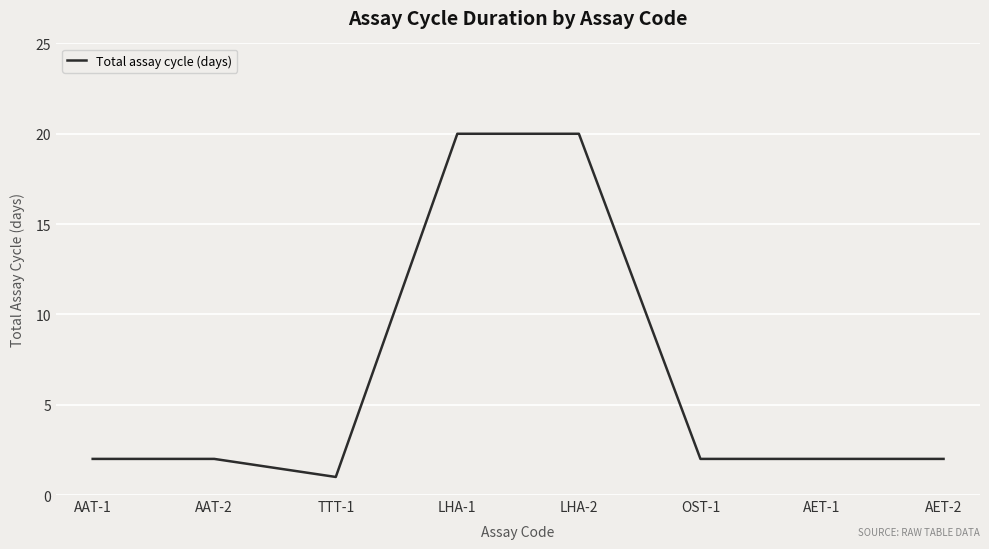

Does the chart display data point markers on the line(s)?

No